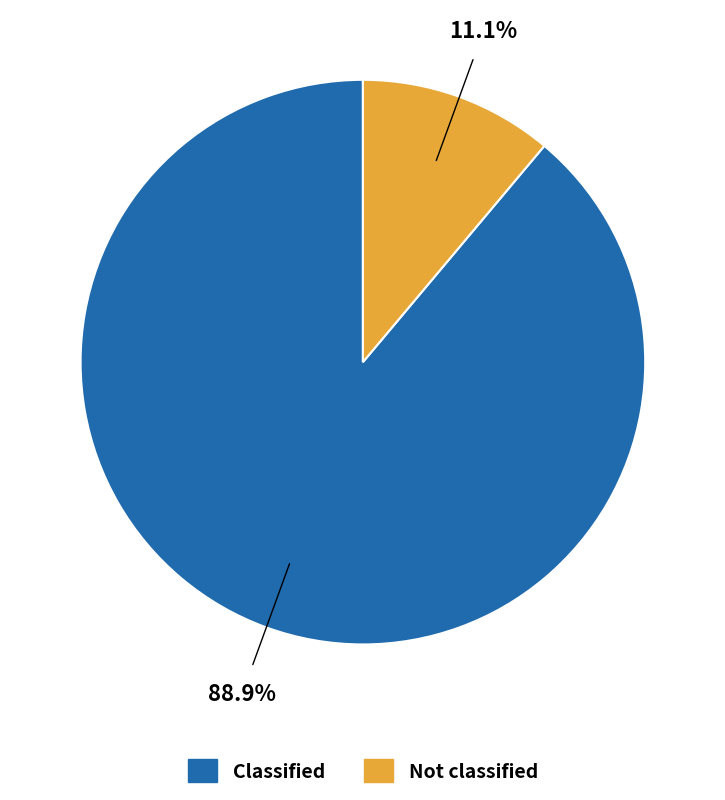

To the nearest percent, what is the difference between the largest and smallest slice percentages?

78%